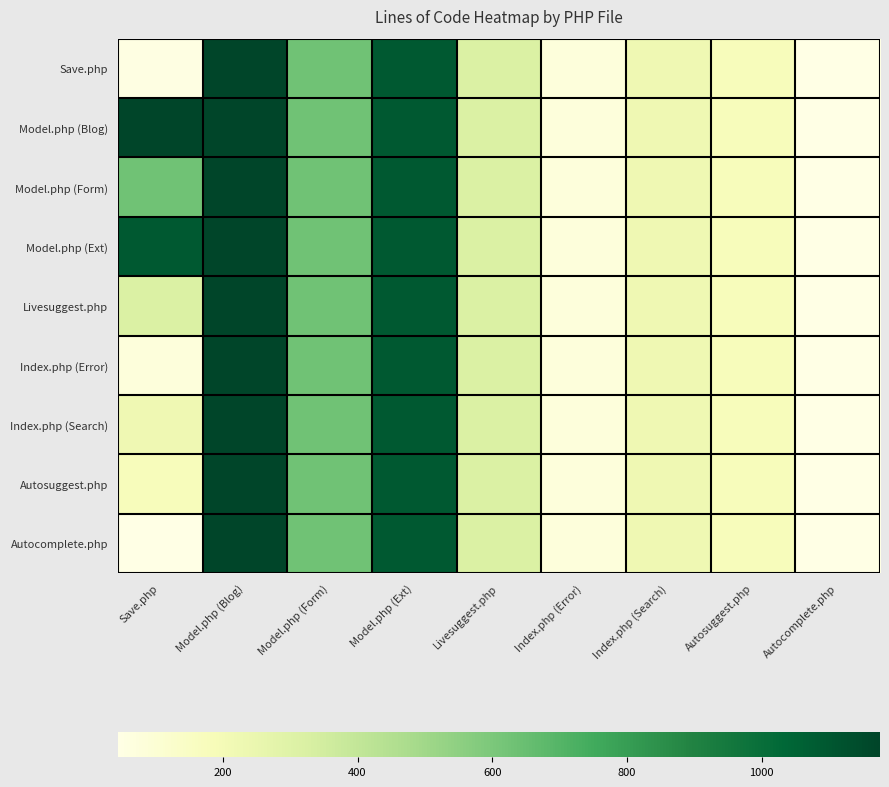

What is the greatest value displayed?

1176